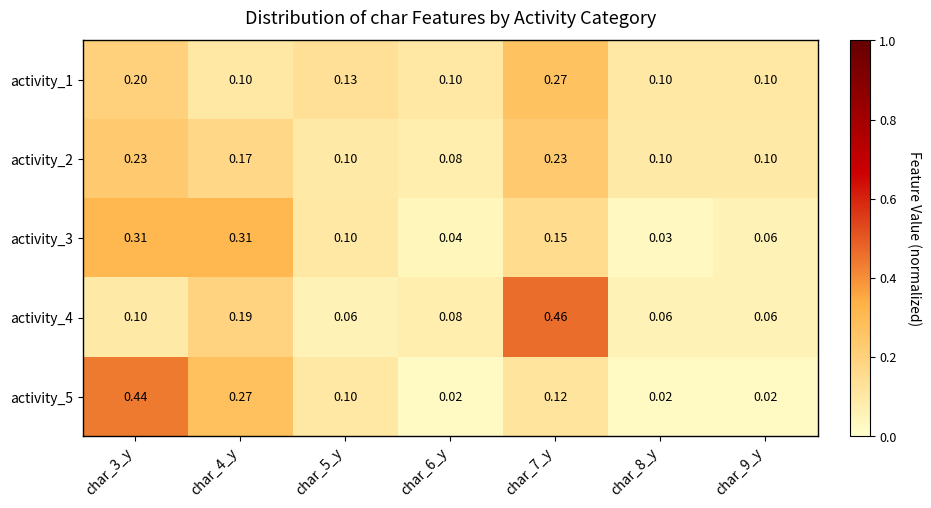

Which series changed the most between char_3_y and char_5_y?

activity_5